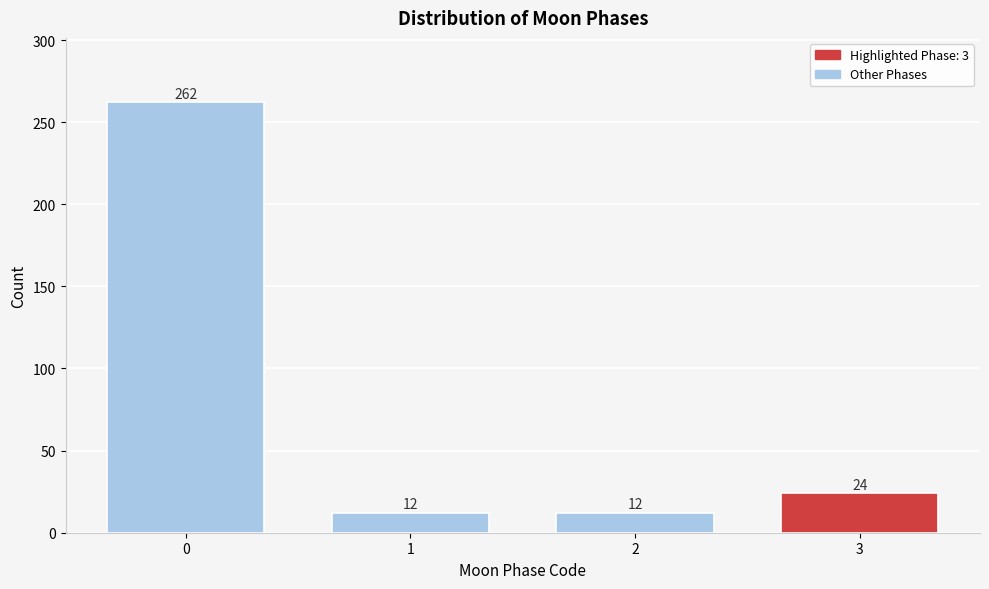

Reading left to right, list all the values displayed in this chart.

0=262	1=12	2=12	3=24